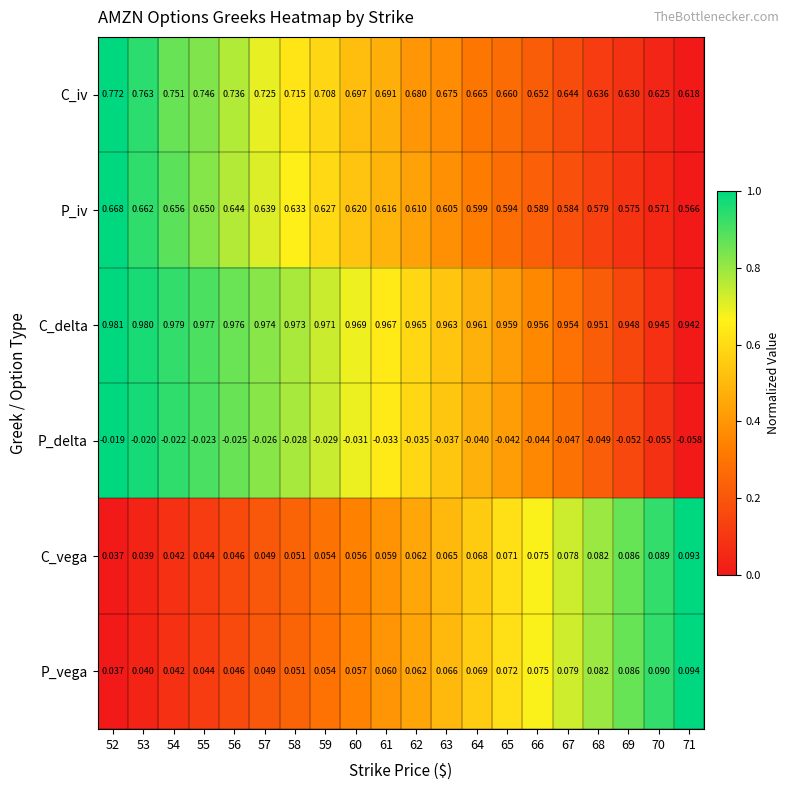

Is the value of C_delta at 71 greater than the value of C_iv at 59?

Yes